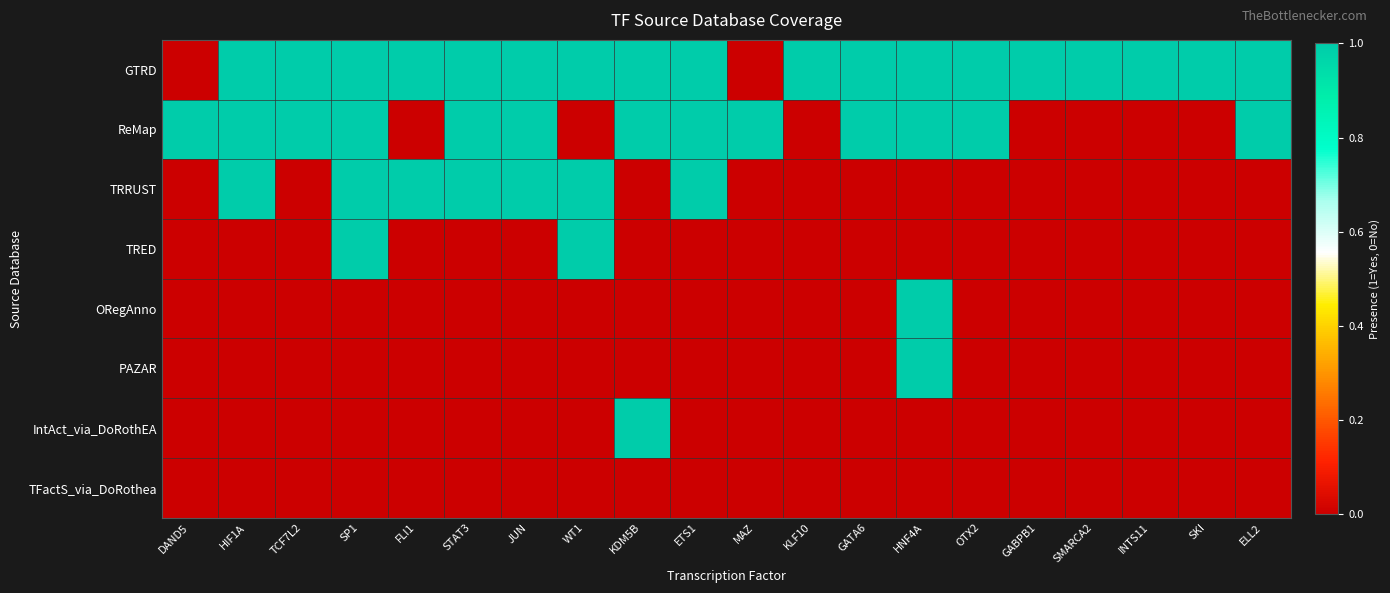

Reading left to right, list all the values displayed in this chart.

GTRD: DAND5=0	HIF1A=1	TCF7L2=1	SP1=1	FLI1=1	STAT3=1	JUN=1	WT1=1	KDM5B=1	ETS1=1	MAZ=0	KLF10=1	GATA6=1	HNF4A=1	OTX2=1	GABPB1=1	SMARCA2=1	INTS11=1	SKI=1	ELL2=1
ReMap: DAND5=1	HIF1A=1	TCF7L2=1	SP1=1	FLI1=0	STAT3=1	JUN=1	WT1=0	KDM5B=1	ETS1=1	MAZ=1	KLF10=0	GATA6=1	HNF4A=1	OTX2=1	GABPB1=0	SMARCA2=0	INTS11=0	SKI=0	ELL2=1
TRRUST: DAND5=0	HIF1A=1	TCF7L2=0	SP1=1	FLI1=1	STAT3=1	JUN=1	WT1=1	KDM5B=0	ETS1=1	MAZ=0	KLF10=0	GATA6=0	HNF4A=0	OTX2=0	GABPB1=0	SMARCA2=0	INTS11=0	SKI=0	ELL2=0
TRED: DAND5=0	HIF1A=0	TCF7L2=0	SP1=1	FLI1=0	STAT3=0	JUN=0	WT1=1	KDM5B=0	ETS1=0	MAZ=0	KLF10=0	GATA6=0	HNF4A=0	OTX2=0	GABPB1=0	SMARCA2=0	INTS11=0	SKI=0	ELL2=0
ORegAnno: DAND5=0	HIF1A=0	TCF7L2=0	SP1=0	FLI1=0	STAT3=0	JUN=0	WT1=0	KDM5B=0	ETS1=0	MAZ=0	KLF10=0	GATA6=0	HNF4A=1	OTX2=0	GABPB1=0	SMARCA2=0	INTS11=0	SKI=0	ELL2=0
PAZAR: DAND5=0	HIF1A=0	TCF7L2=0	SP1=0	FLI1=0	STAT3=0	JUN=0	WT1=0	KDM5B=0	ETS1=0	MAZ=0	KLF10=0	GATA6=0	HNF4A=1	OTX2=0	GABPB1=0	SMARCA2=0	INTS11=0	SKI=0	ELL2=0
IntAct_via_DoRothEA: DAND5=0	HIF1A=0	TCF7L2=0	SP1=0	FLI1=0	STAT3=0	JUN=0	WT1=0	KDM5B=1	ETS1=0	MAZ=0	KLF10=0	GATA6=0	HNF4A=0	OTX2=0	GABPB1=0	SMARCA2=0	INTS11=0	SKI=0	ELL2=0
TFactS_via_DoRothea: DAND5=0	HIF1A=0	TCF7L2=0	SP1=0	FLI1=0	STAT3=0	JUN=0	WT1=0	KDM5B=0	ETS1=0	MAZ=0	KLF10=0	GATA6=0	HNF4A=0	OTX2=0	GABPB1=0	SMARCA2=0	INTS11=0	SKI=0	ELL2=0